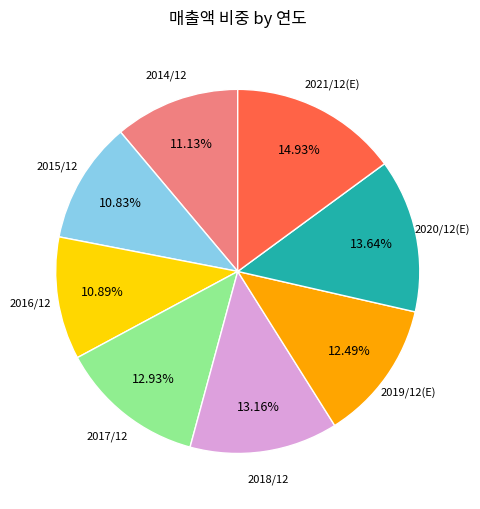

How many segments does this pie chart have?

8